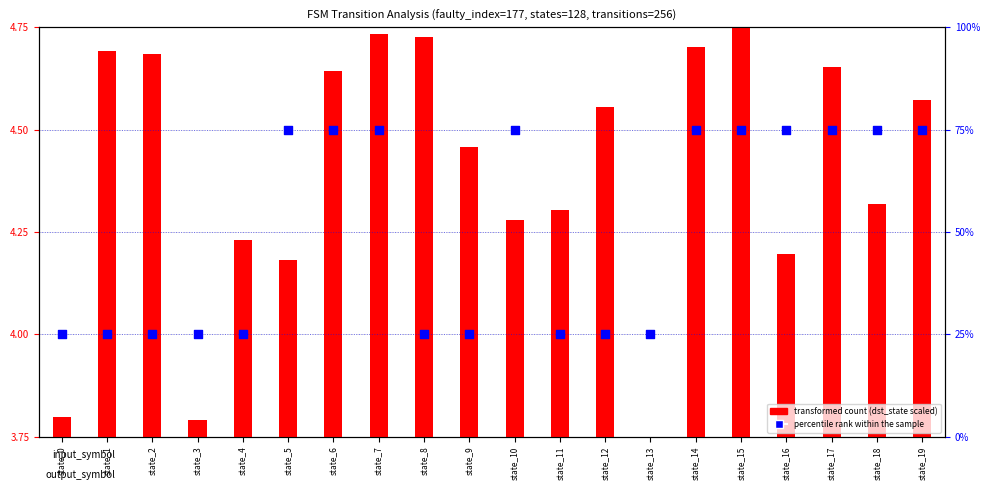

Is the value of percentile rank within the sample at state_11 greater than the value of transformed count at state_13?

Yes